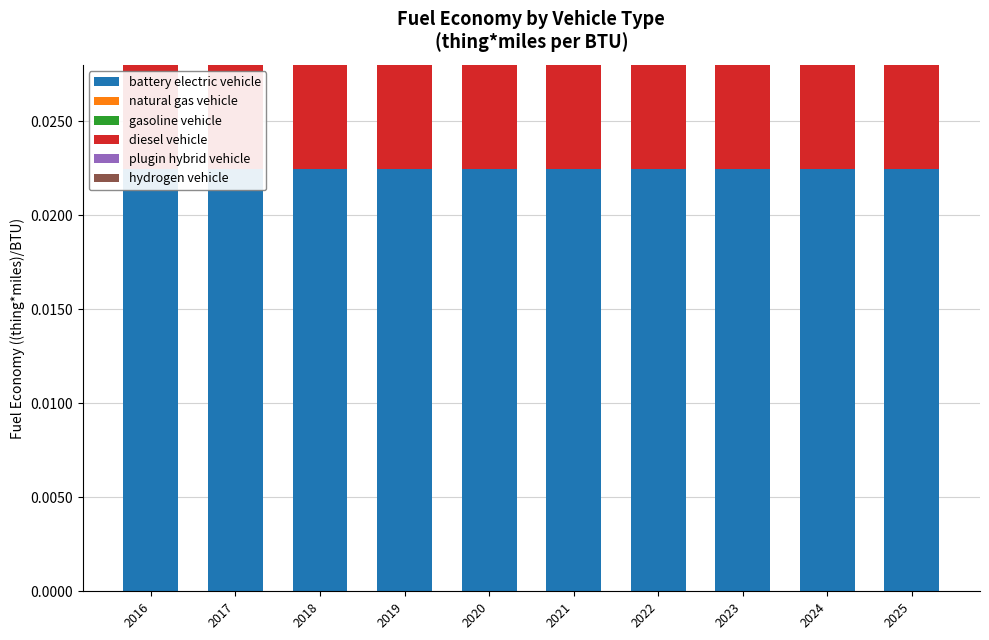

List the series in order of their peak value, highest first.

battery electric vehicle, hydrogen vehicle, diesel vehicle, natural gas vehicle, gasoline vehicle, plugin hybrid vehicle